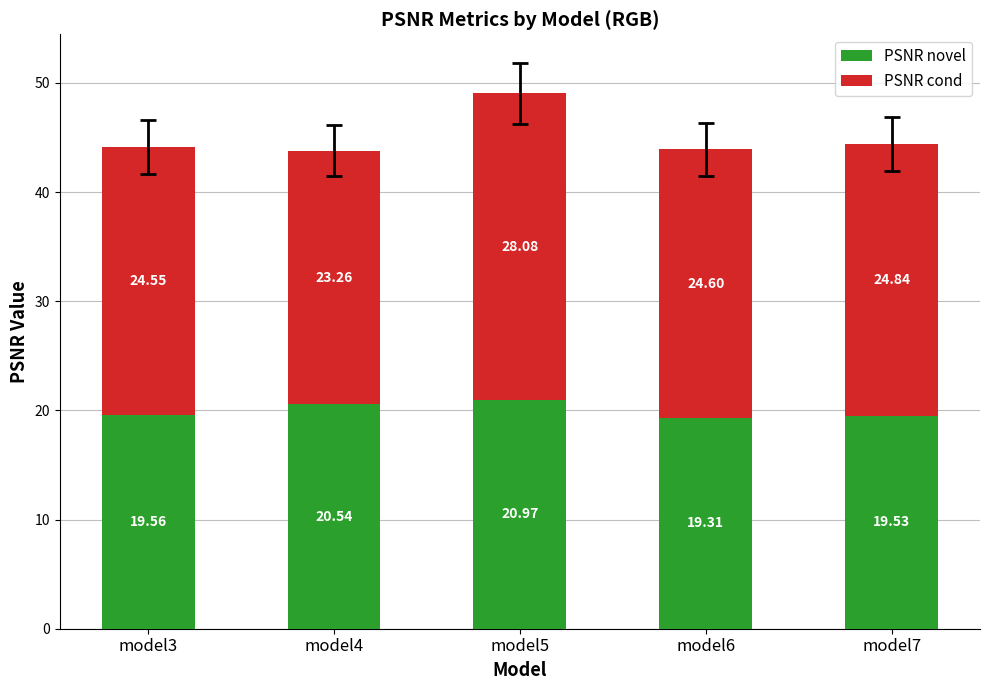

At which category is the sum across all series the highest?

model5